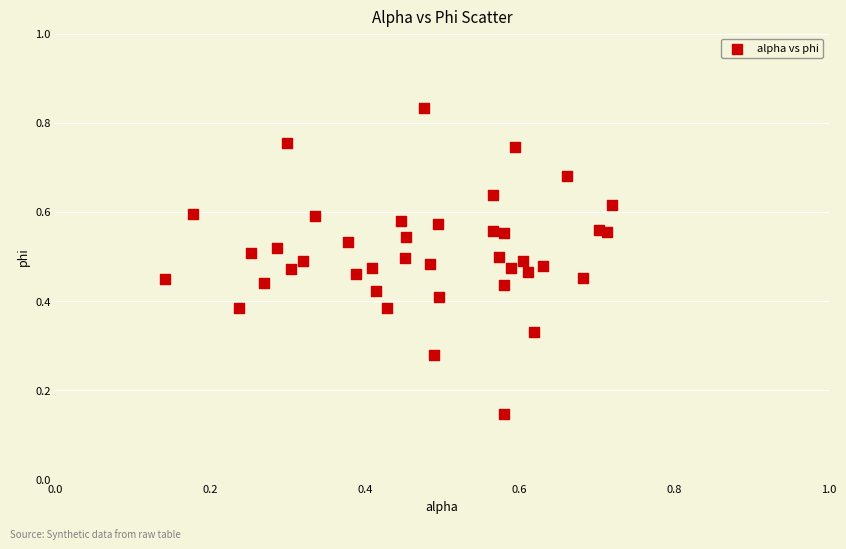

How many points are shown in the scatter plot?

40